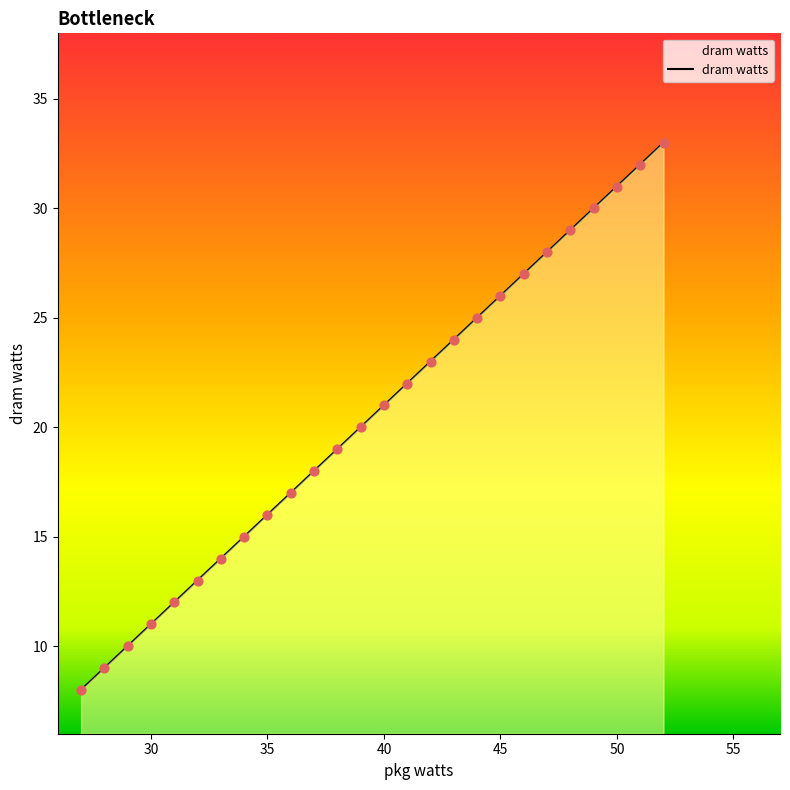

What is the maximum value shown in the chart?

33